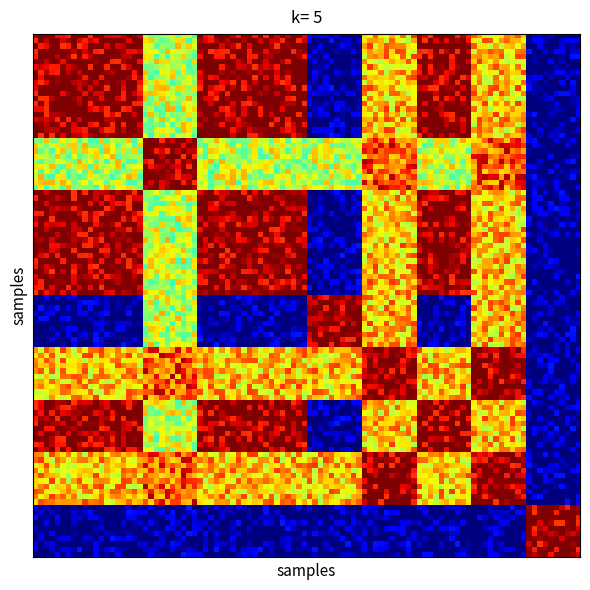

Which series has the largest range (max minus min)?

1